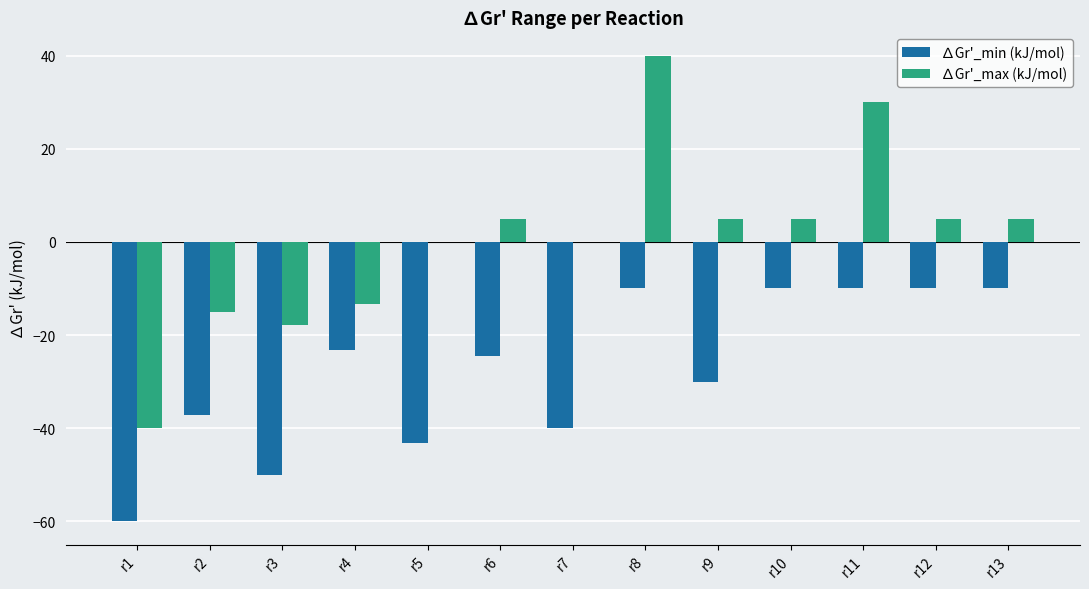

Reading right to left, transcribe all the data shown in this chart.

∆Gr'_min (kJ/mol): r13=-10.0	r12=-10.0	r11=-10.0	r10=-10.0	r9=-30.0	r8=-10.0	r7=-40.0	r6=-24.6	r5=-43.2	r4=-23.2	r3=-50.0	r2=-37.2	r1=-60.0
∆Gr'_max (kJ/mol): r13=5.0	r12=5.0	r11=30.0	r10=5.0	r9=5.0	r8=40.0	r7=0.0	r6=5.0	r5=0.0	r4=-13.2	r3=-17.8	r2=-15.0	r1=-40.0